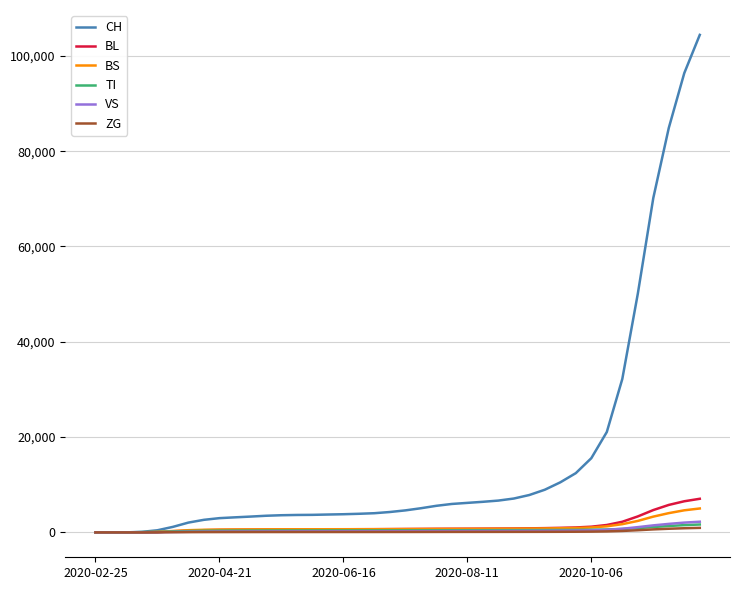

Which series has the largest range (max minus min)?

CH